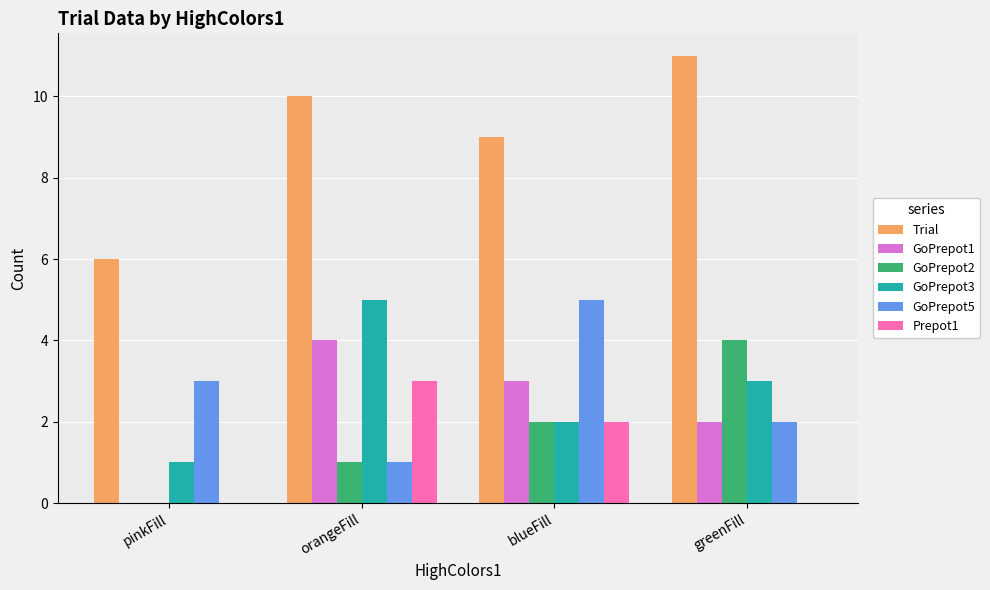

Does the chart contain stacked bars?

No